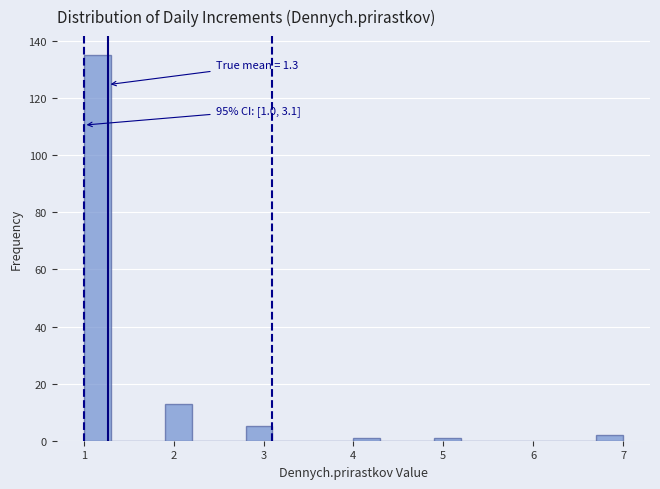

Around what value on the x-axis is the tallest bar? Give the approximate position of its centre, as read against the axis.

1.2